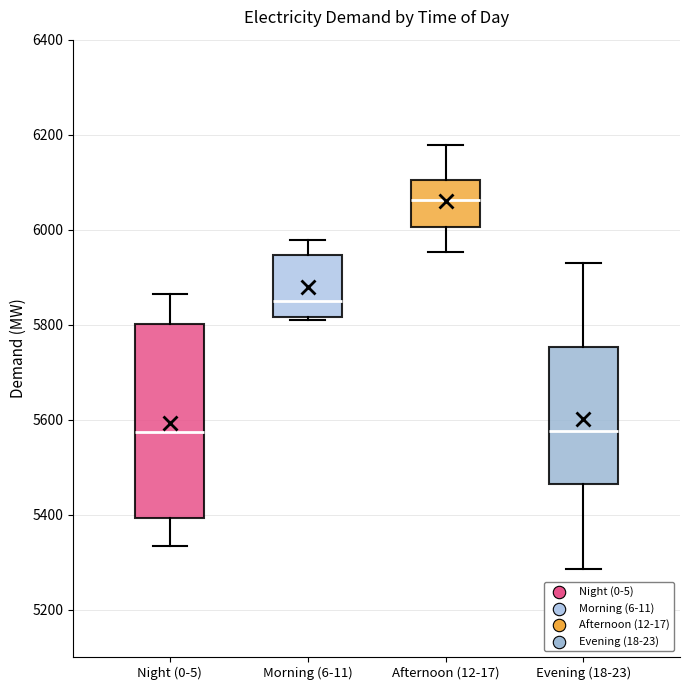

Reading left to right, read every box against the y-axis: the position of its median line, the range the box covers, and the ends of its whiskers. The values are not printed on the chart, so give them approximately, as read against the axis.

Night (0-5): median 5580, box 5400 to 5800, whiskers 5340 to 5860
Morning (6-11): median 5840, box 5820 to 5940, whiskers 5820 (just below the box's lower edge) to 5980
Afternoon (12-17): median 6060, box 6000 to 6100, whiskers 5960 to 6180
Evening (18-23): median 5580, box 5460 to 5760, whiskers 5280 to 5940